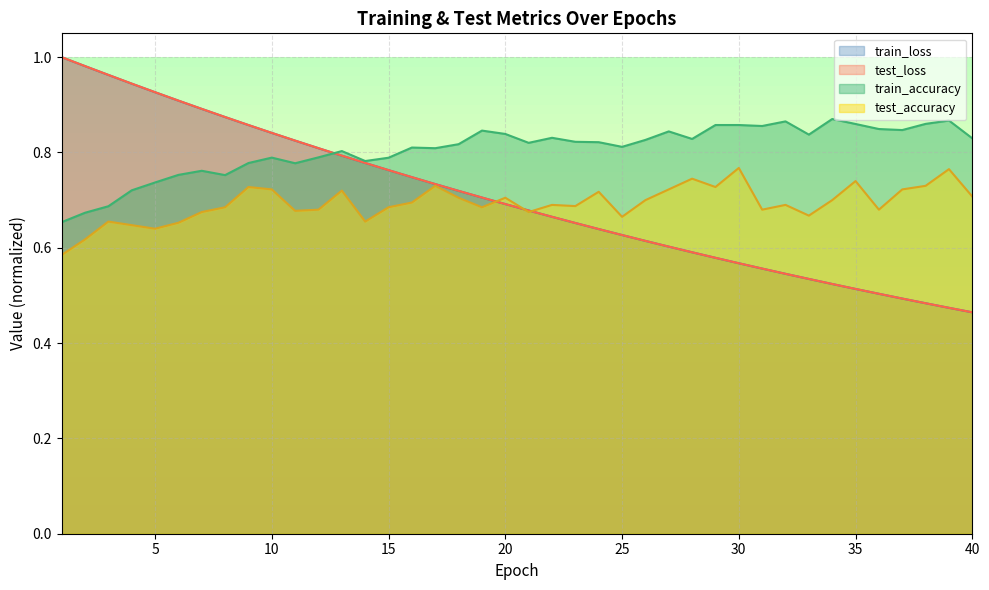

How many distinct data groups are displayed?

4